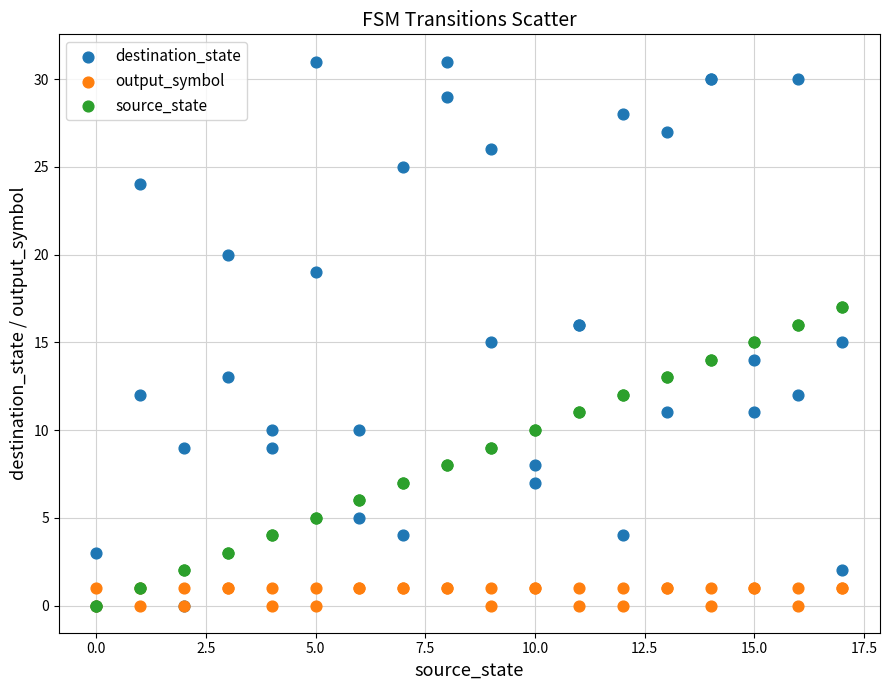

Which series has the widest spread of Y values?

destination_state